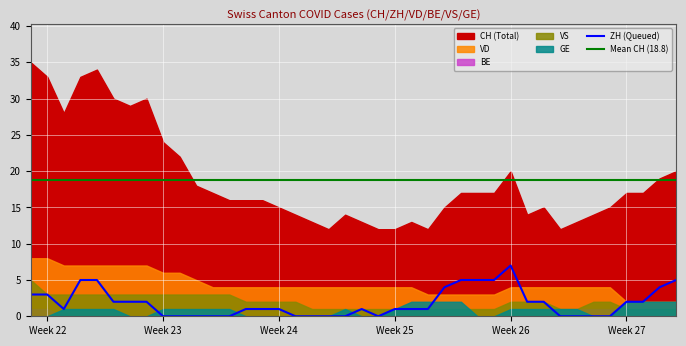

In ZH, how many points are higher than both neighbors (excluding endpoints)?

2